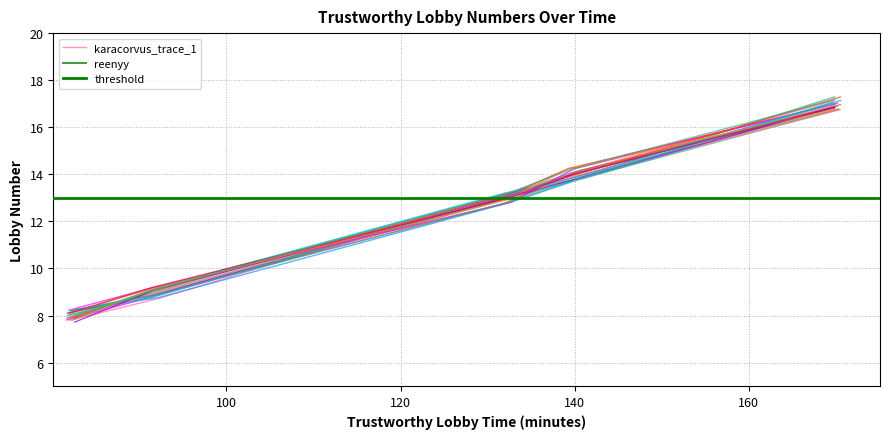

Where does the data first go above 13?

02:12:16